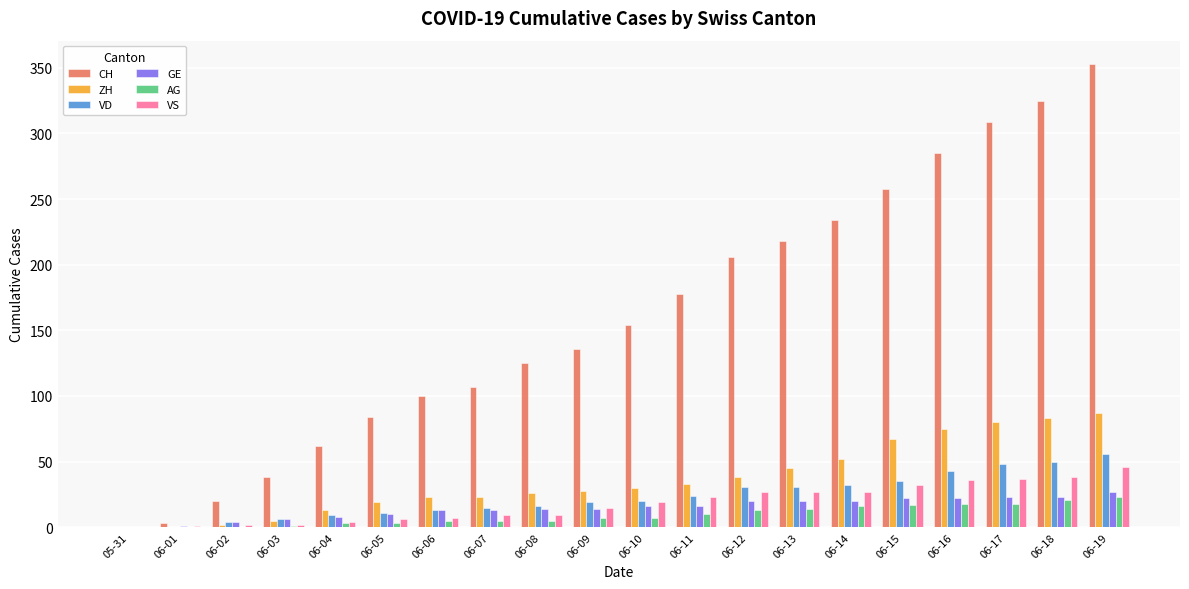

Which series has the widest spread of values?

CH